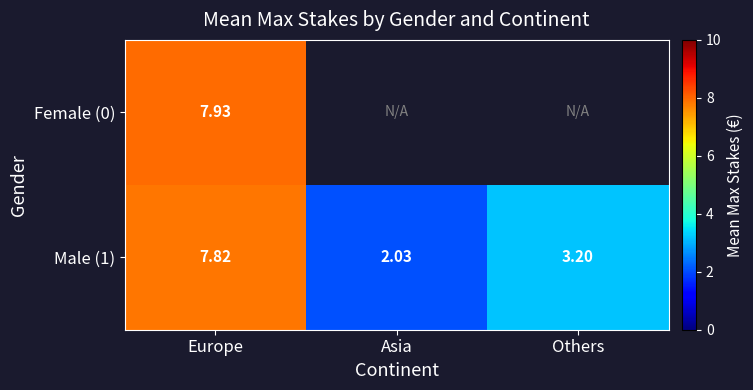

True or false: Female (0) has a value of 10.6 at Europe.

False